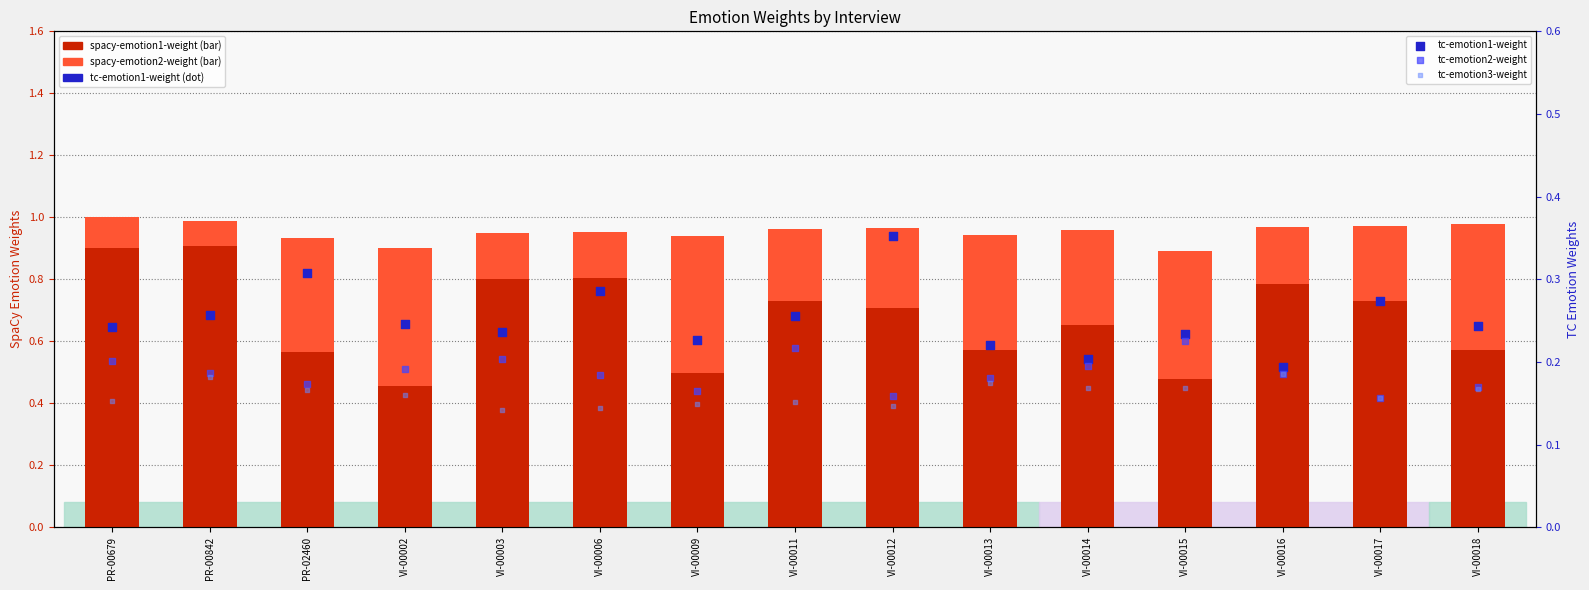

Is the value of spacy-emotion2-weight at VI-00002 greater than the value of tc-emotion1-weight at VI-00015?

Yes